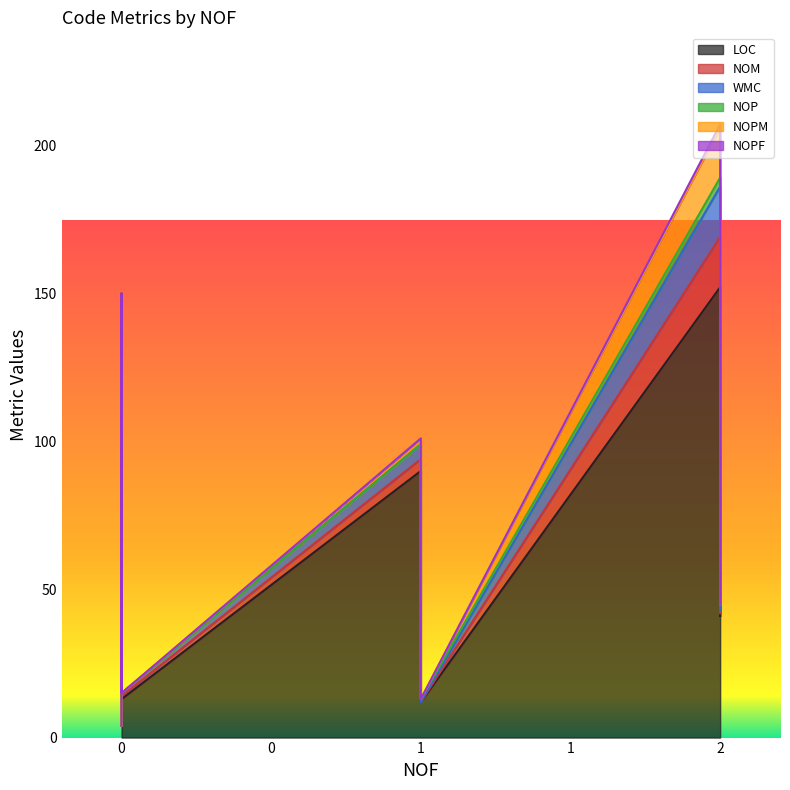

True or false: WMC and NOPM cross at least once.

False